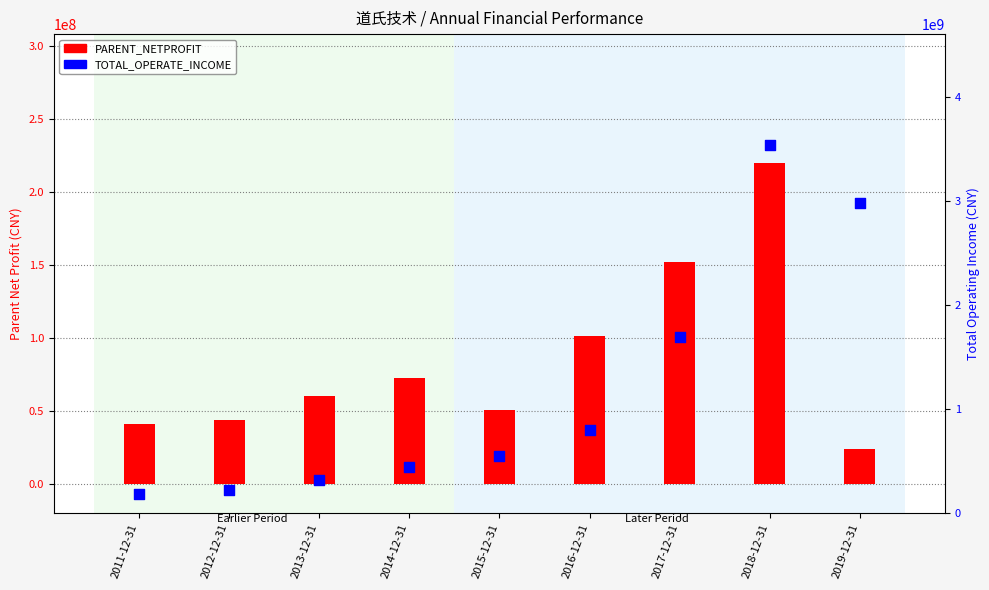

What is the total value across all series at 2017-12-31?

1847742848.7